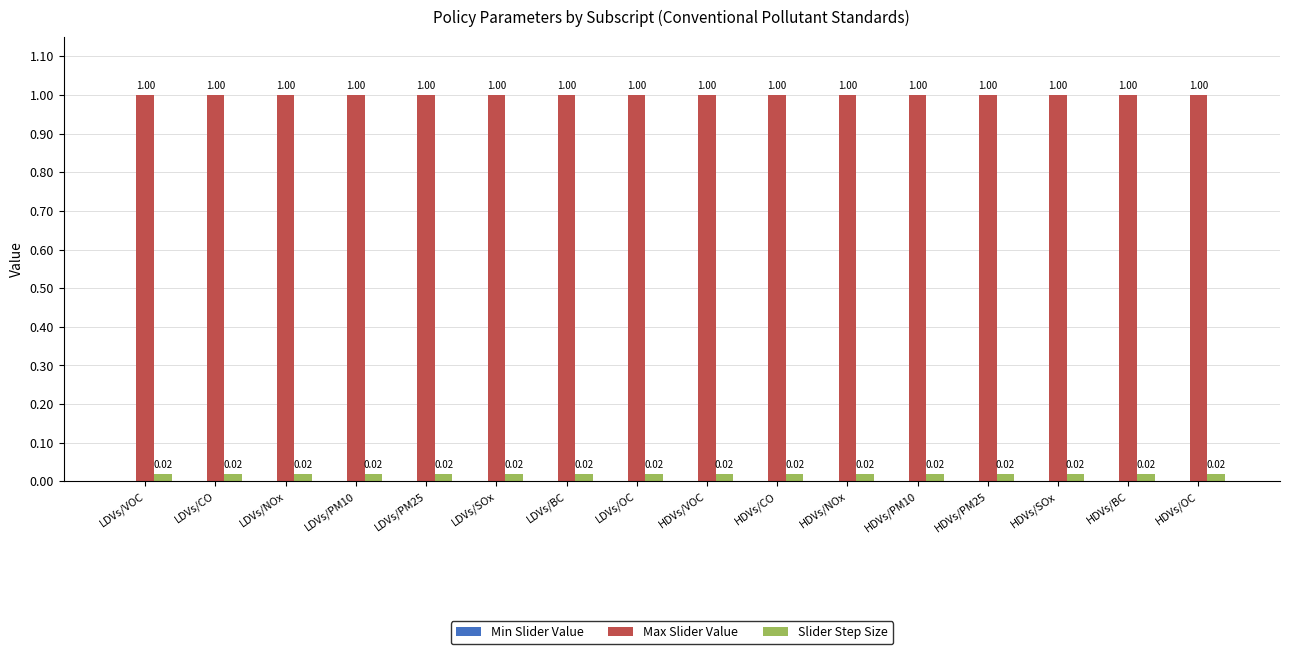

Rank the series at HDVs/SOx from highest to lowest value.

Max Slider Value, Slider Step Size